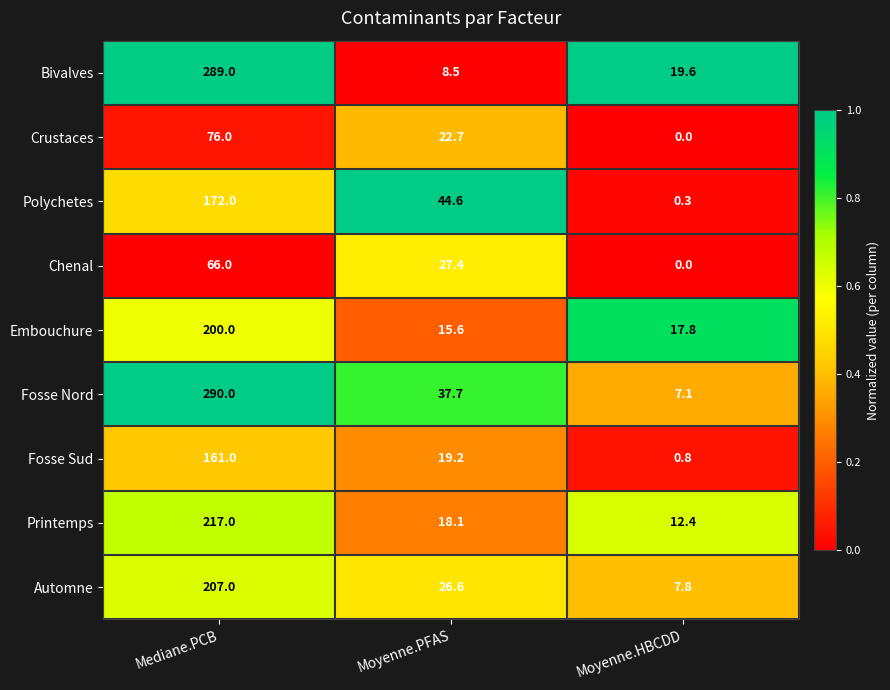

Which series has the largest range (max minus min)?

Fosse Nord